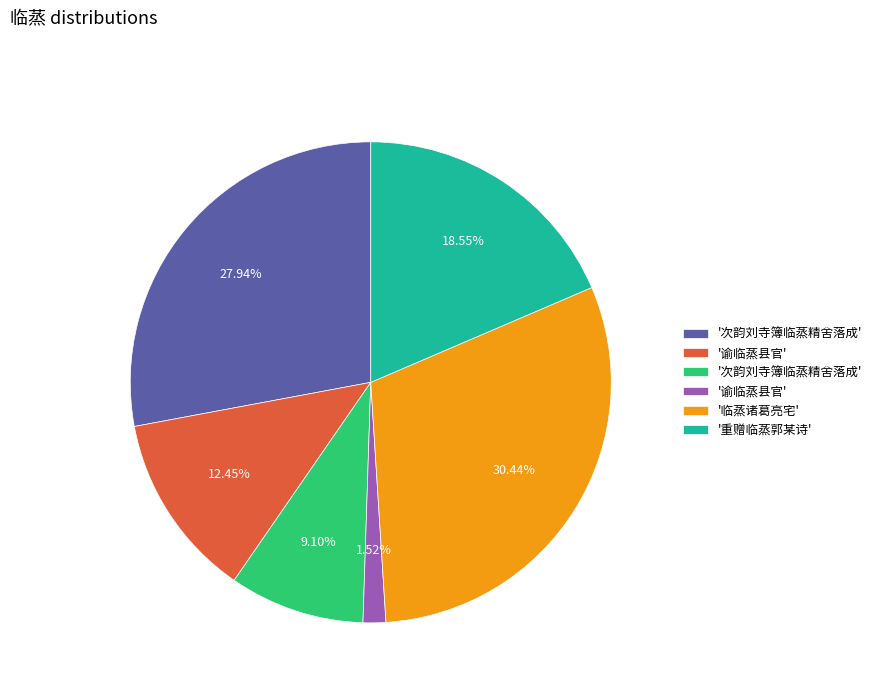

Does any single category account for the majority?

No